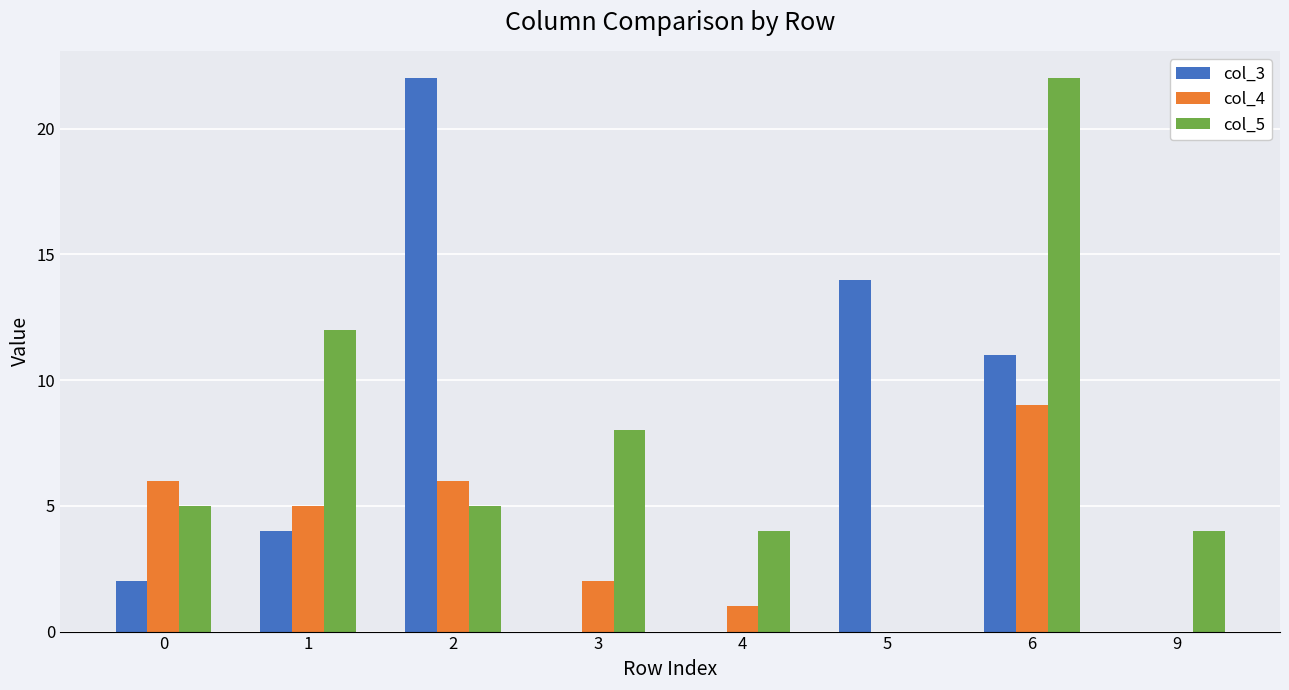

Reading left to right, list all the values displayed in this chart.

col_3: 0=2	1=4	2=22	3=0	4=0	5=14	6=11	9=0
col_4: 0=6	1=5	2=6	3=2	4=1	5=0	6=9	9=0
col_5: 0=5	1=12	2=5	3=8	4=4	5=0	6=22	9=4